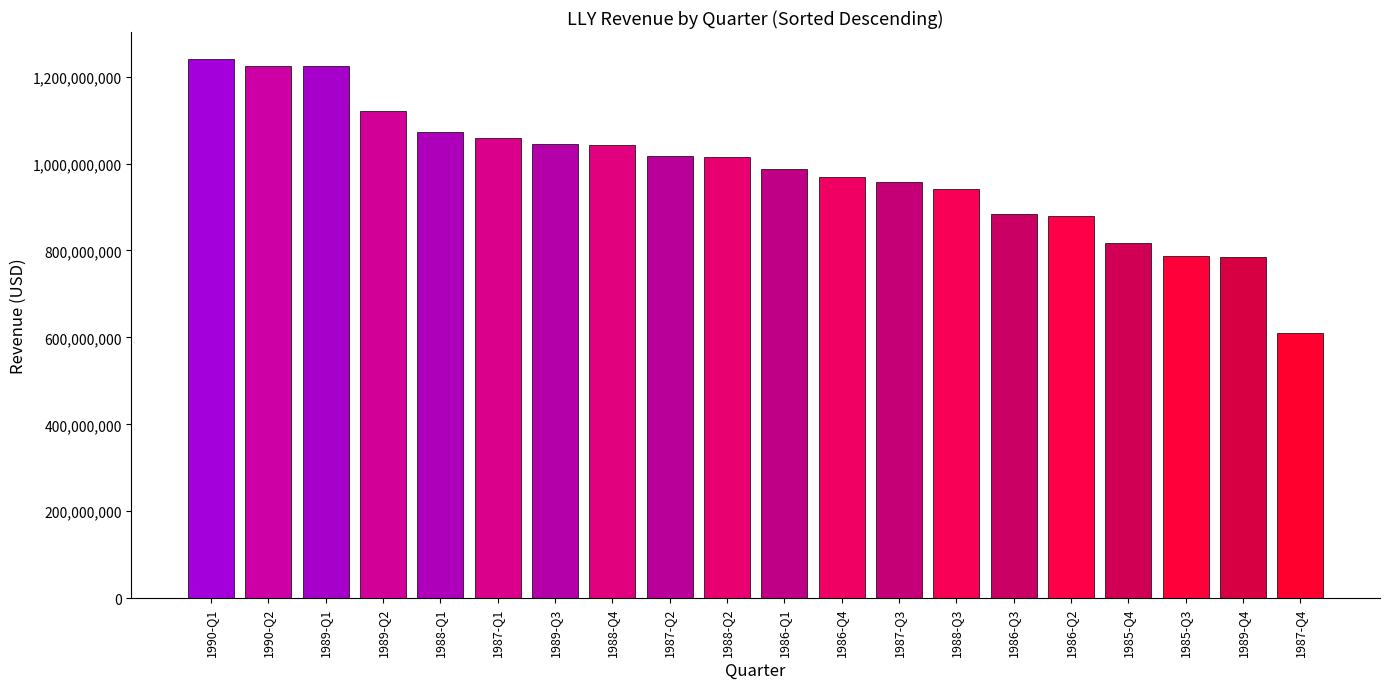

How many distinct data groups are displayed?

1